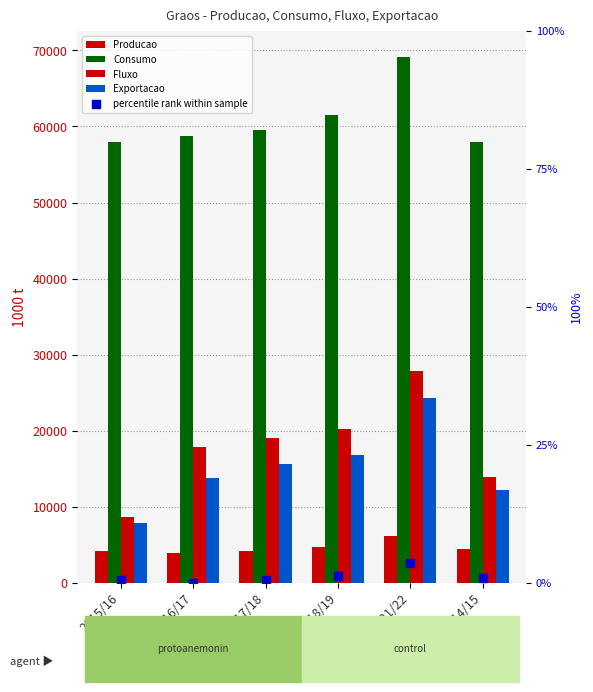

At which category is the sum across all series the highest?

2021/22